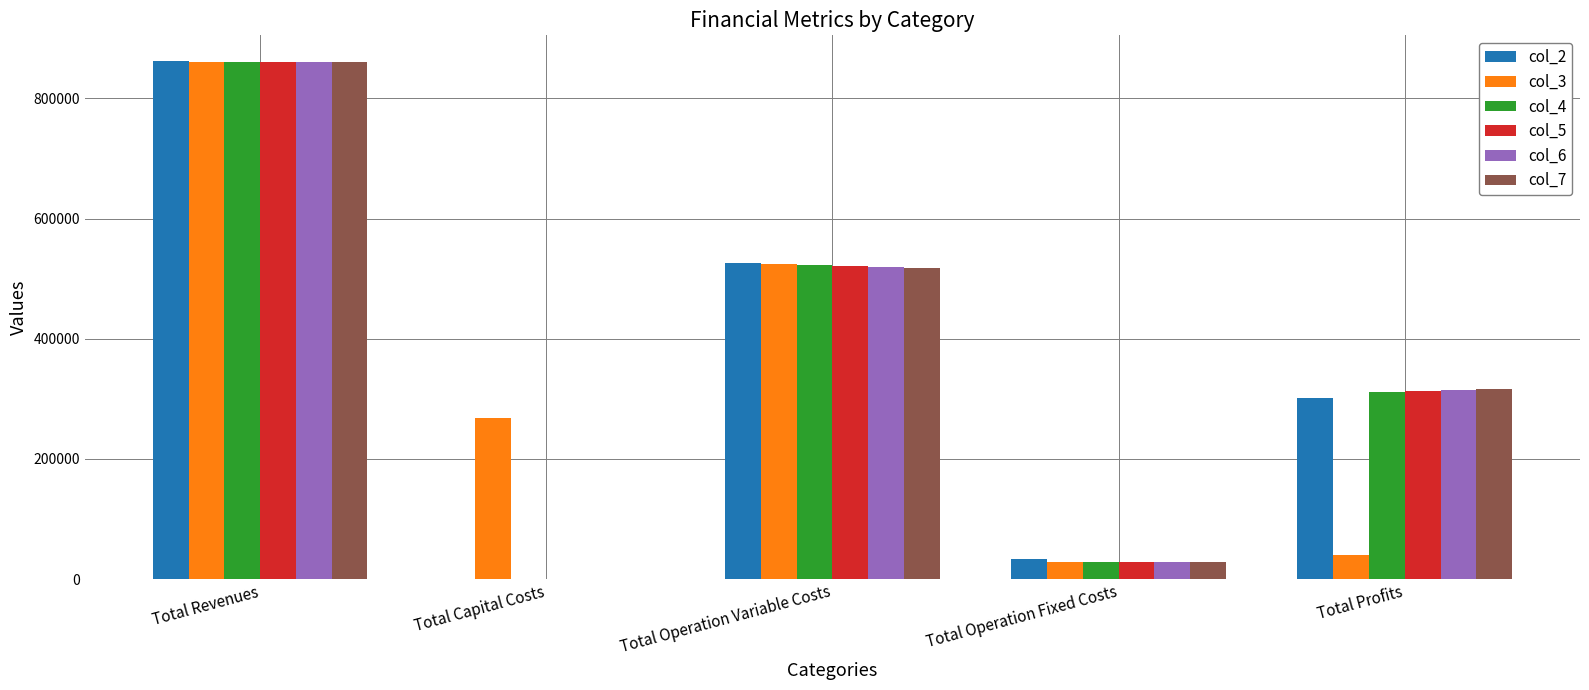

Are the bars grouped side by side (vs. stacked)?

Yes